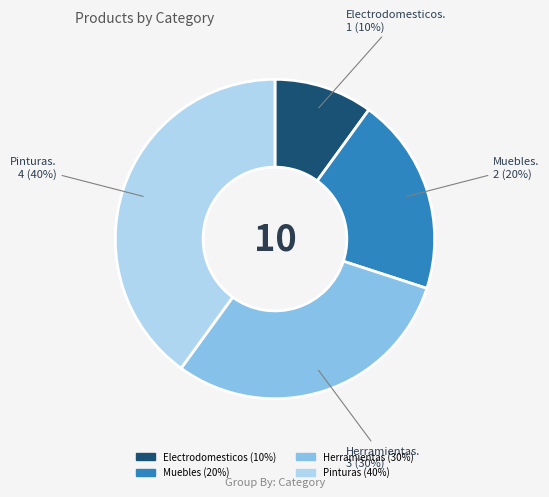

How many slices are in this pie chart?

4